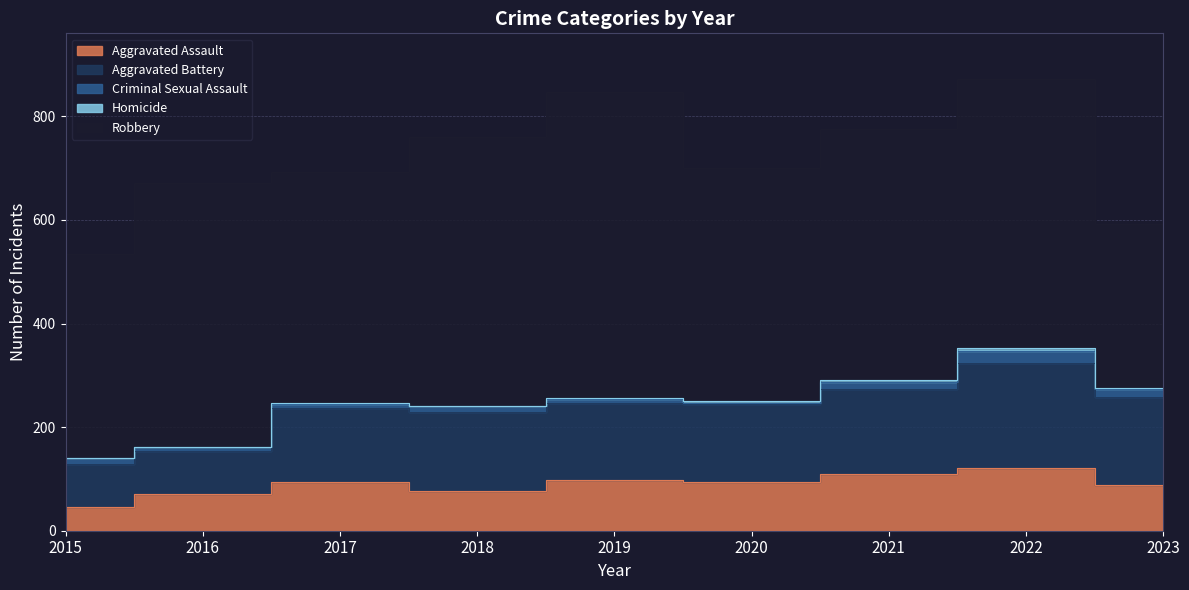

Reading right to left, transcribe all the data shown in this chart.

Aggravated Assault: 89	121	110	94	98	77	95	71	46
Aggravated Battery: 169	202	163	150	148	152	142	82	82
Criminal Sexual Assault: 15	24	14	3	8	11	8	8	12
Homicide: 2	5	4	3	2	1	1	1	0
Robbery: 317	521	484	450	591	520	446	510	395